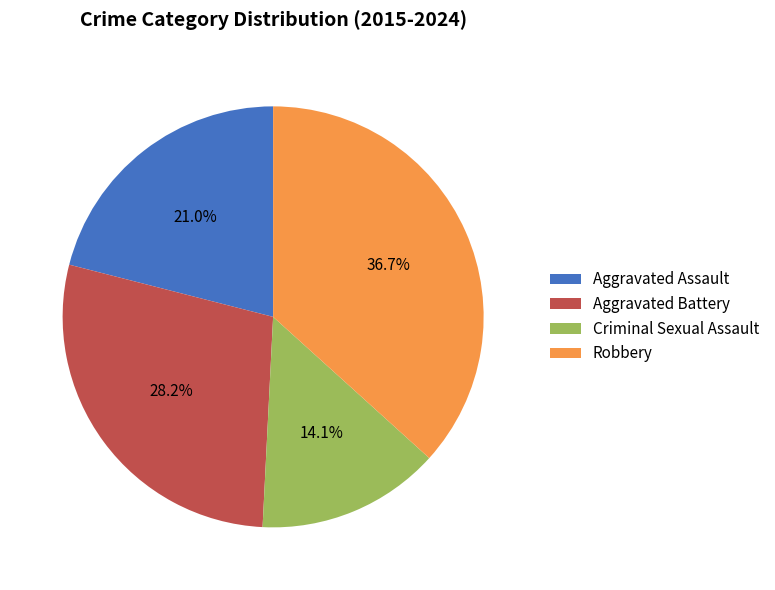

What percentage is the Aggravated Assault slice, to the nearest percent?

21%